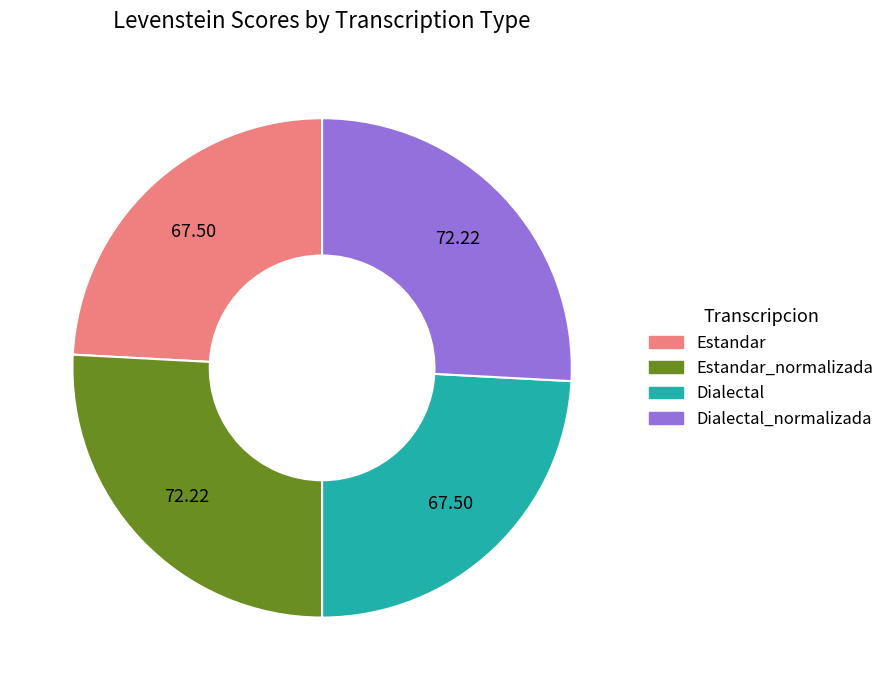

Does any single category account for the majority?

No